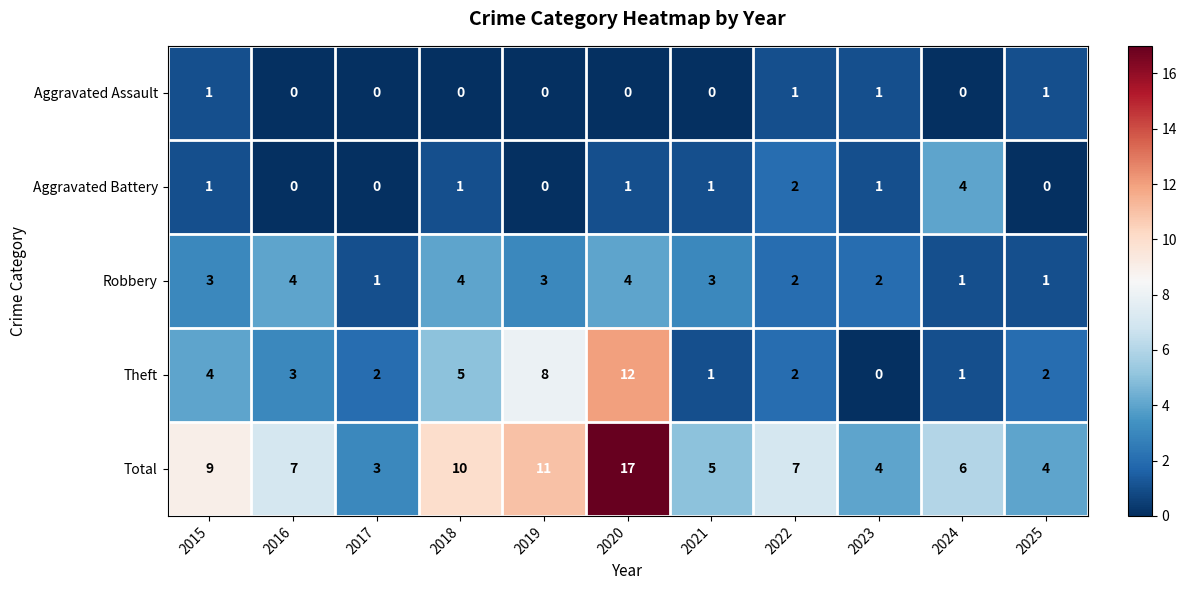

Is it true that Robbery equals 3 at 2015?

True